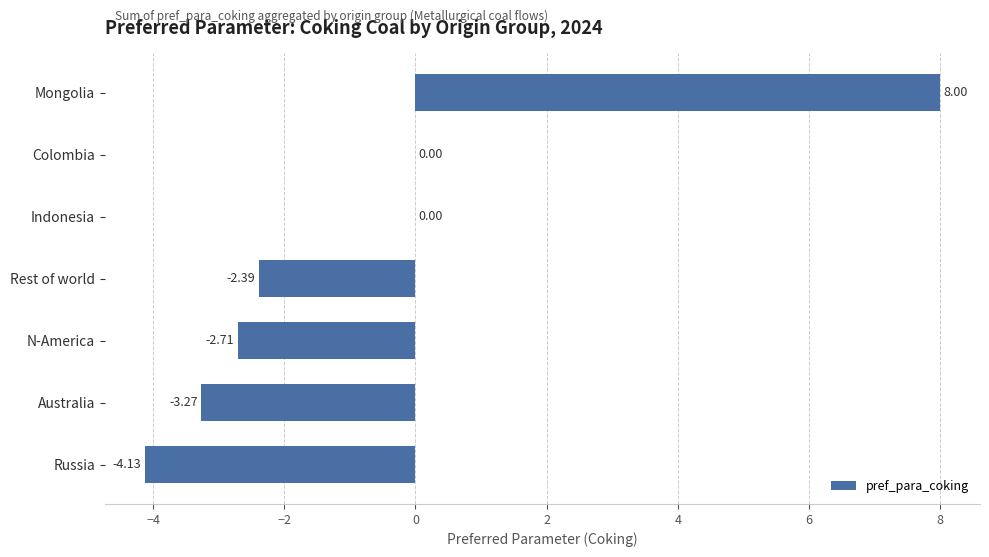

What is the change in value from Australia to Rest of world?

+0.9